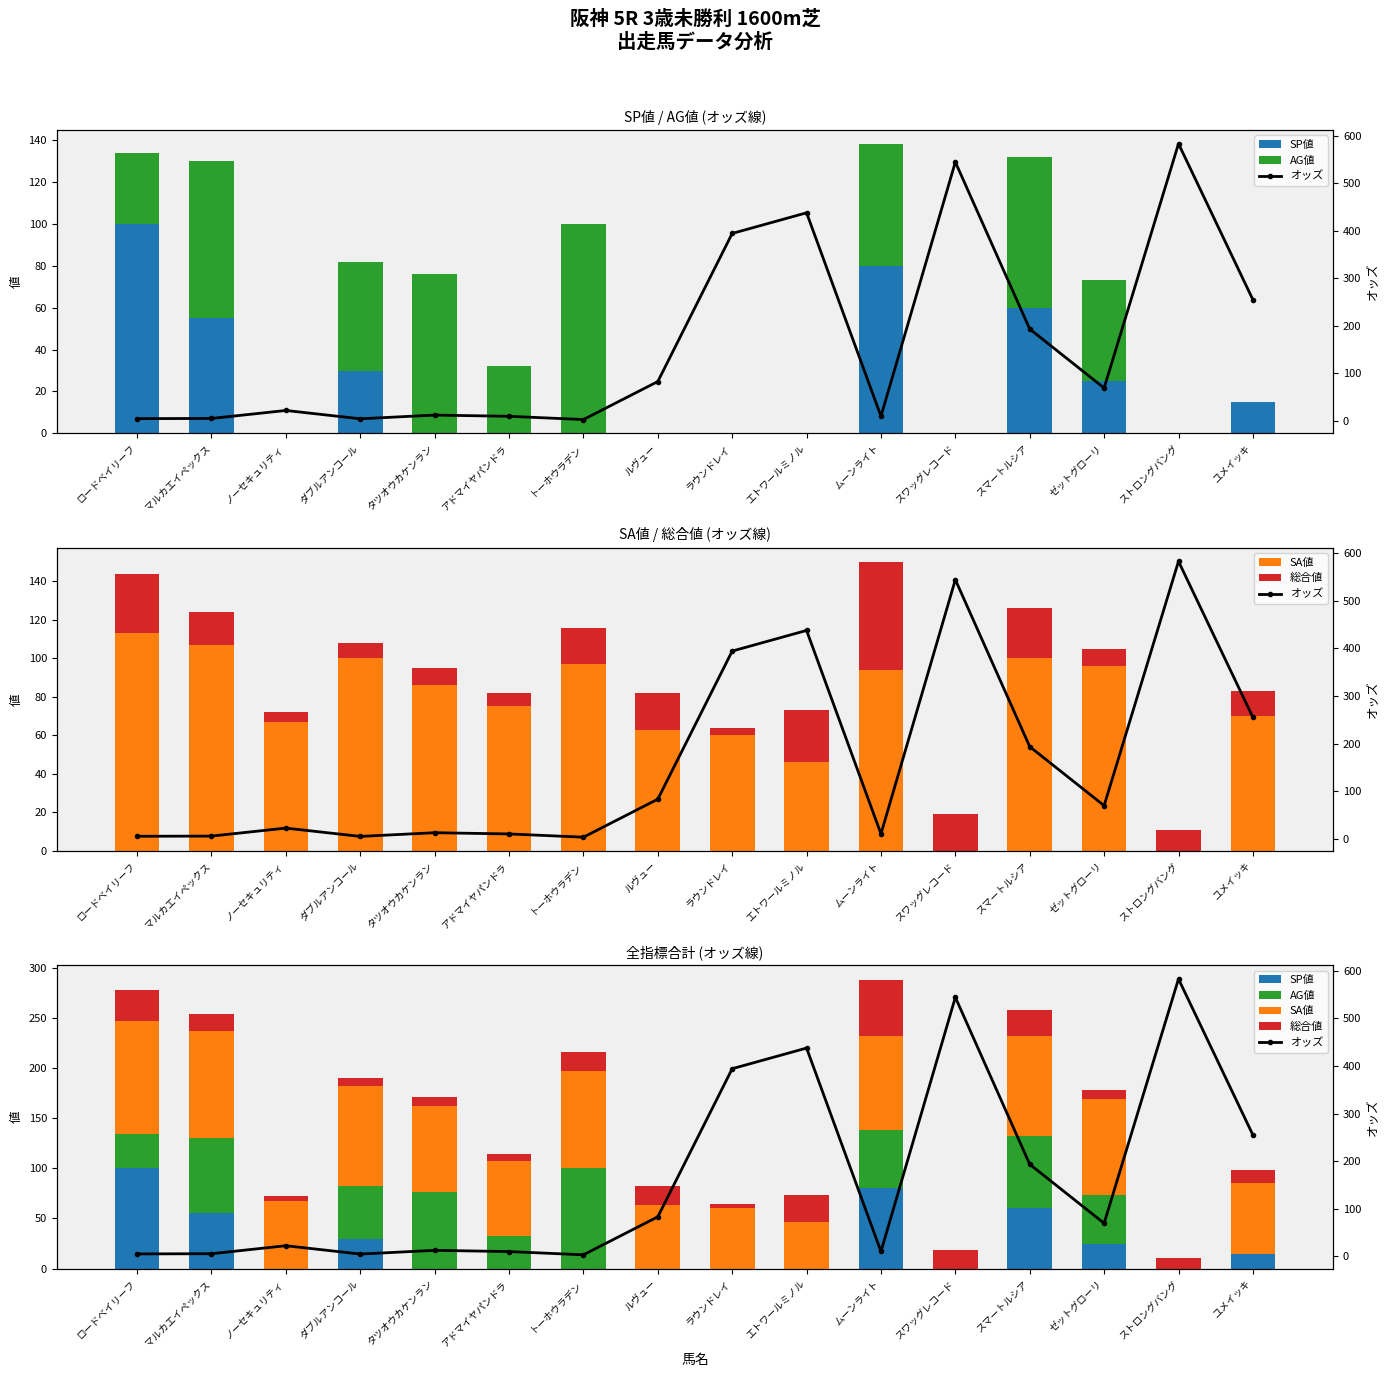

List the labels in order of オッズ value, largest first.

ストロングバング, スワッグレコード, エトワールミノル, ラウンドレイ, ユメイッキ, スマートルシア, ルヴュー, ゼットグローリ, ノーセキュリティ, タツオウカケンラン, ムーンライト, アドマイヤパンドラ, マルカエイペックス, ロードベイリーフ, ダブルアンコール, トーホウラデン